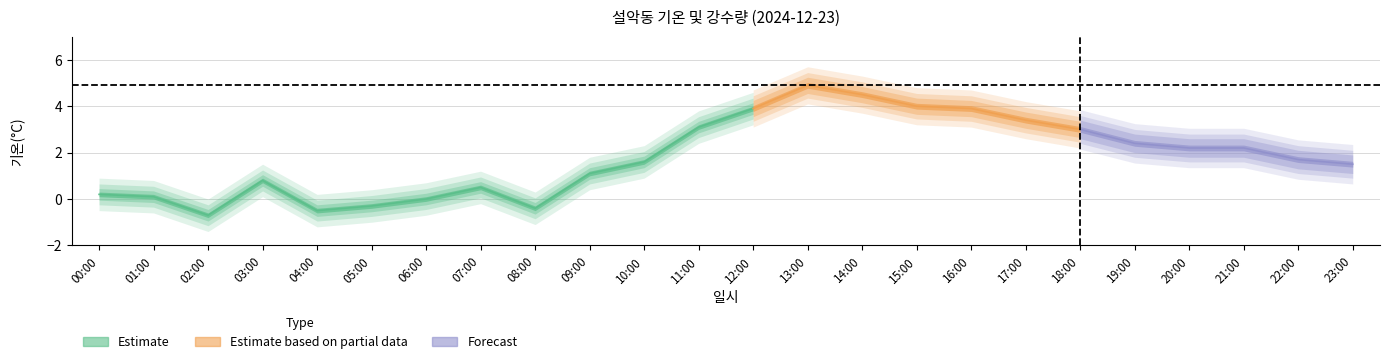

What is the total value across all series at 00:00?

0.2